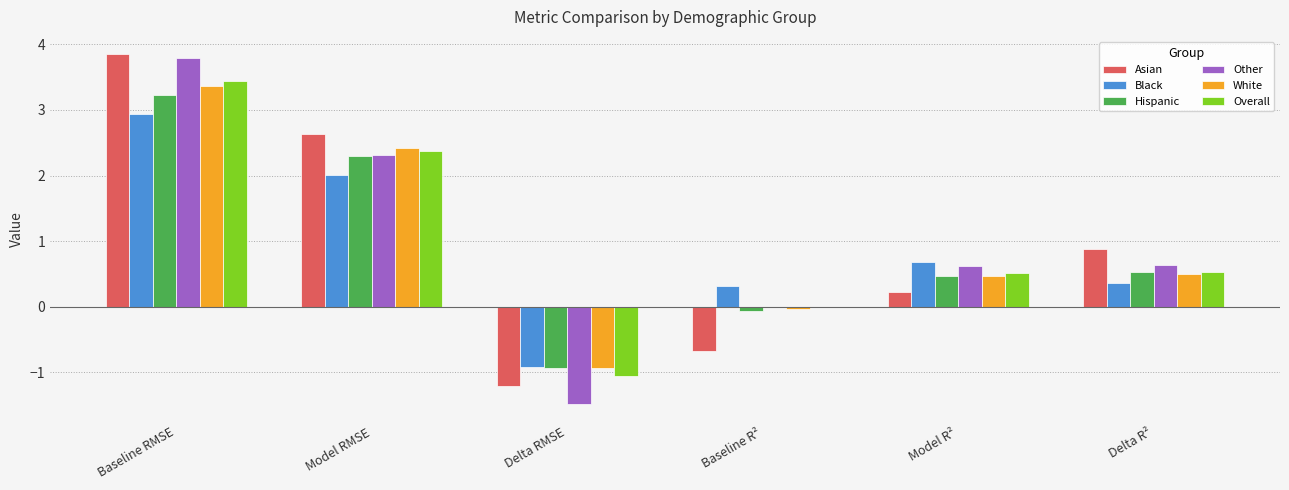

The White series shows -0.3 at Delta RMSE. True or false?

False